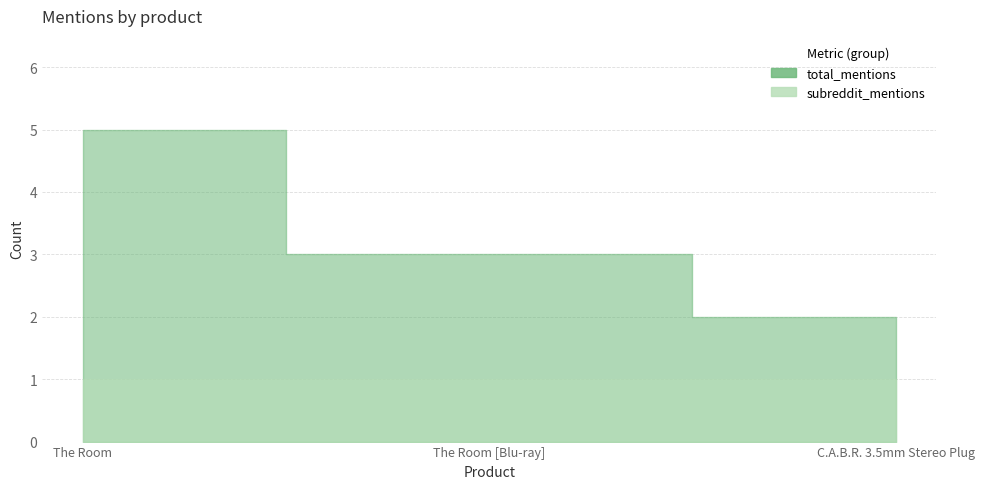

The subreddit_mentions series shows 1 at C.A.B.R. 3.5mm Stereo Plug. True or false?

True